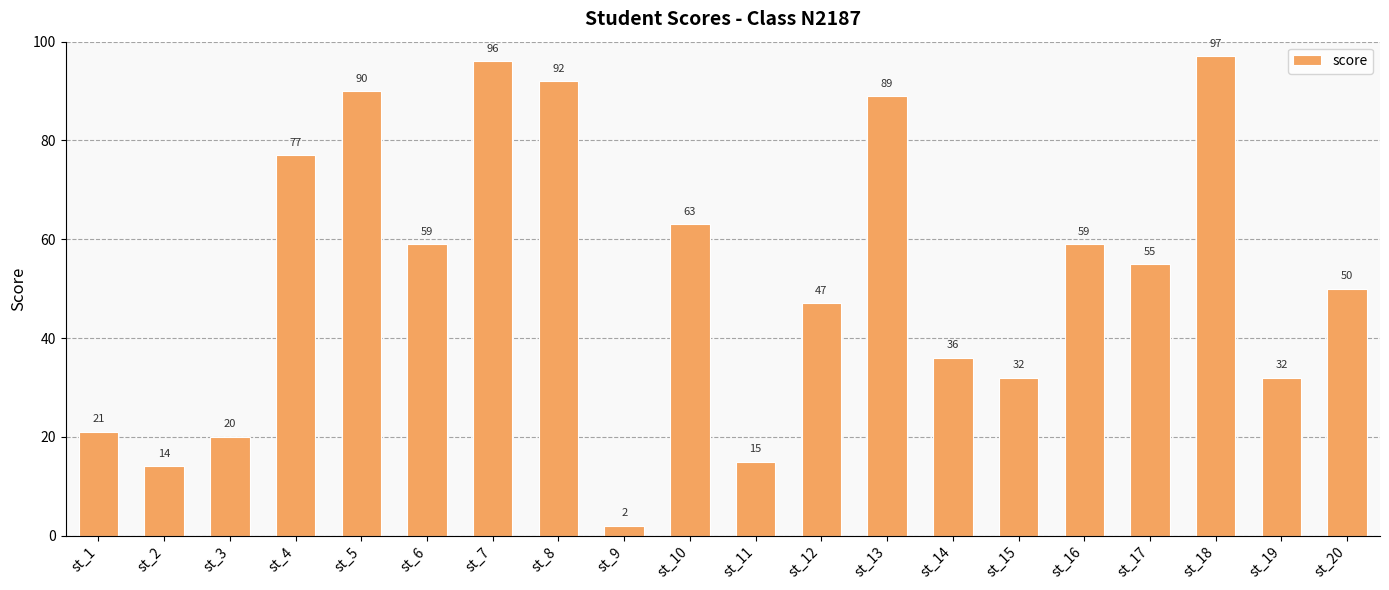

What is the difference between the second highest and second lowest values?

82